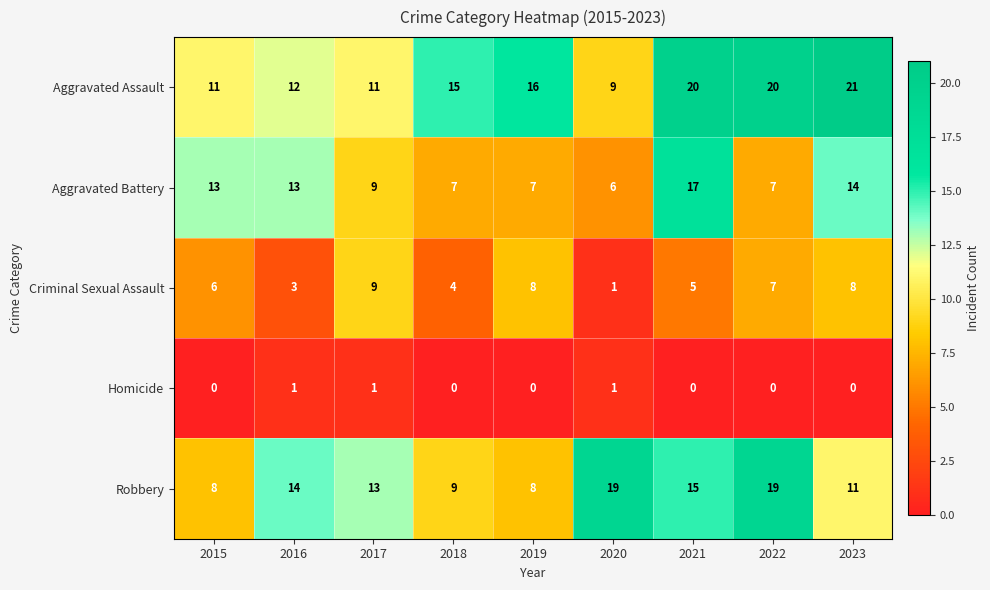

At which category does the chart reach its peak across all series?

2023